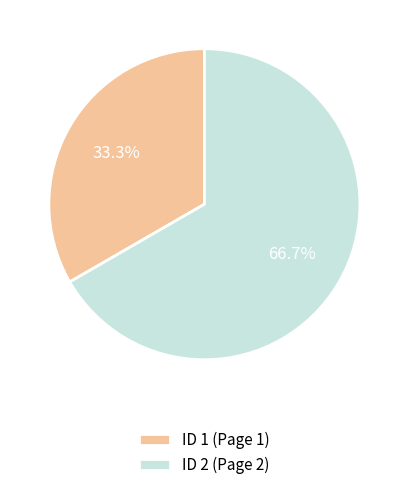

Does ID 2 (Page 2) represent more than half of the total?

Yes